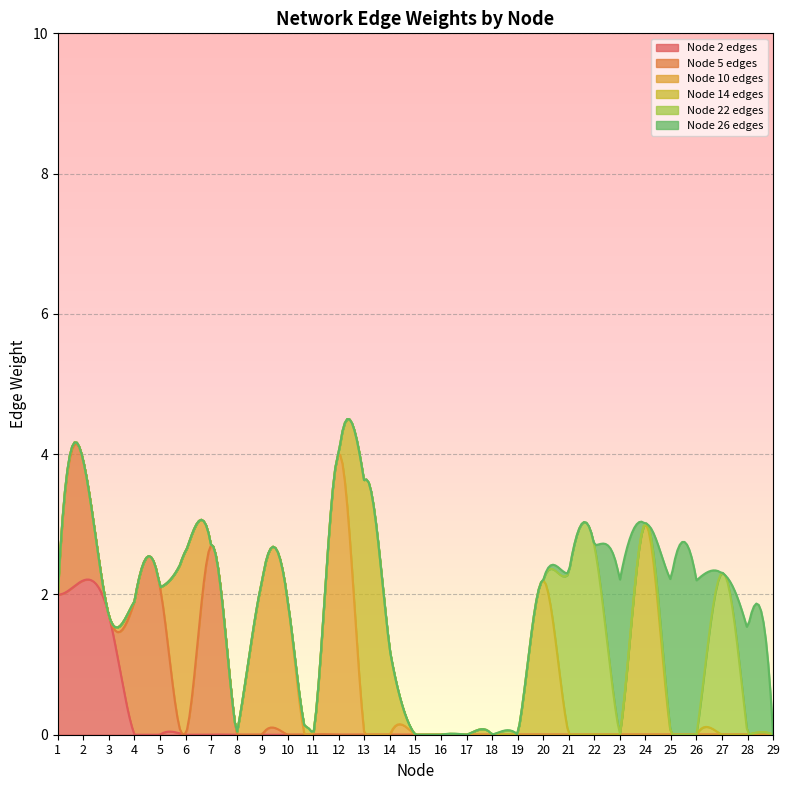

At which label is Node 10 edges closest to 2?

10